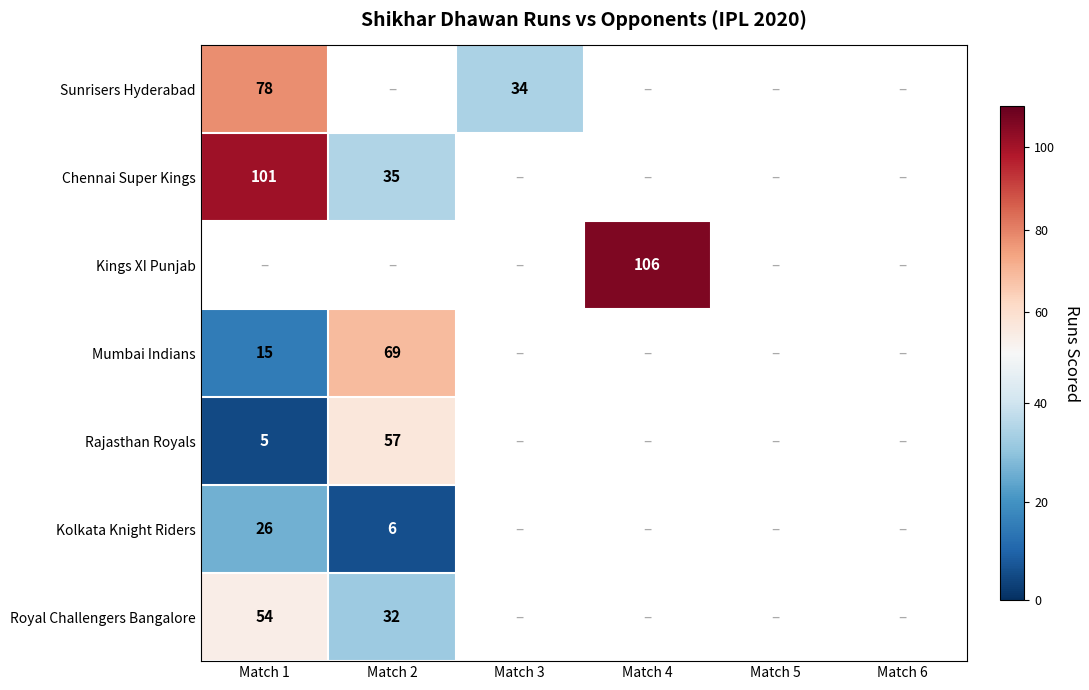

The Royal Challengers Bangalore series shows 58 at Match 2. True or false?

False